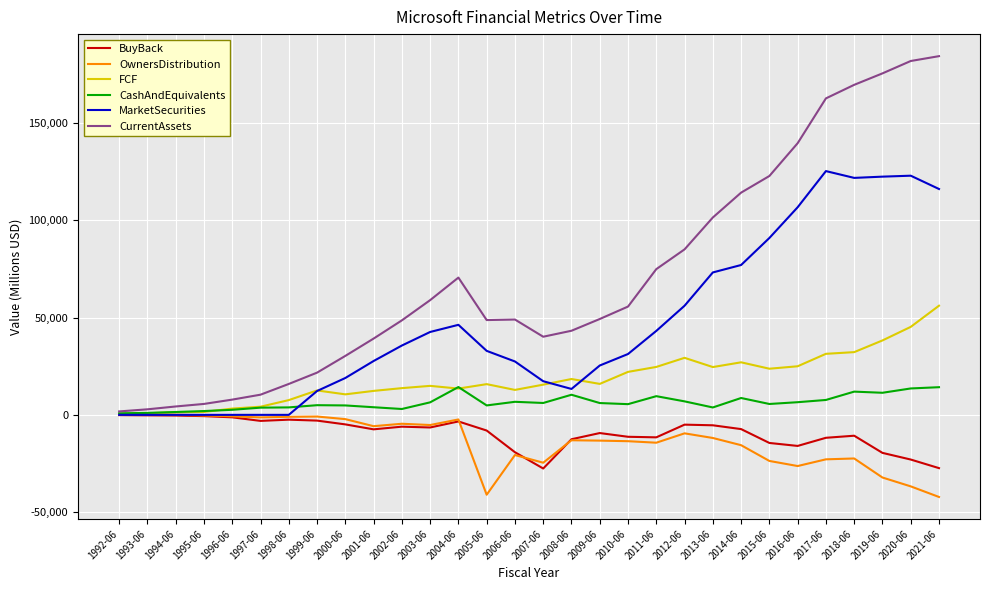

Which series has the largest range (max minus min)?

CurrentAssets